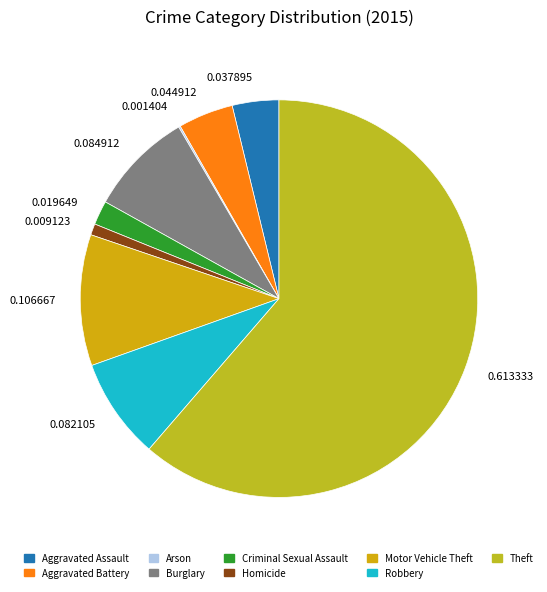

Which category accounts for the majority?

Theft